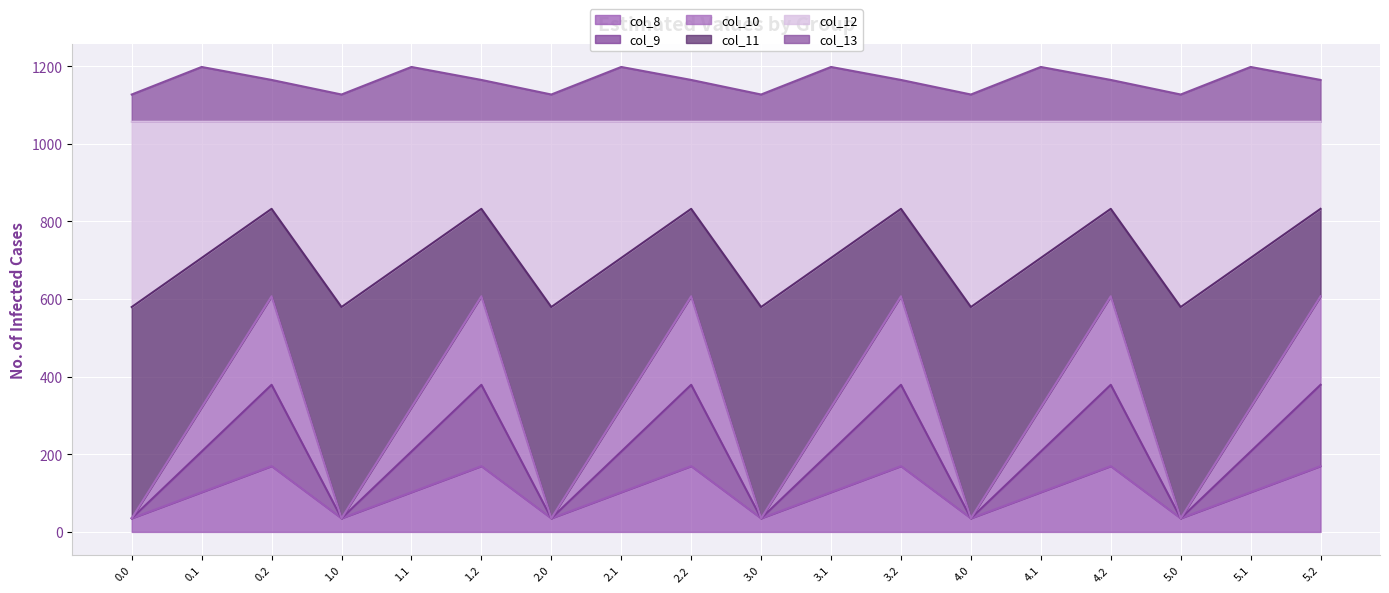

What is the maximum value for col_8?

169.5